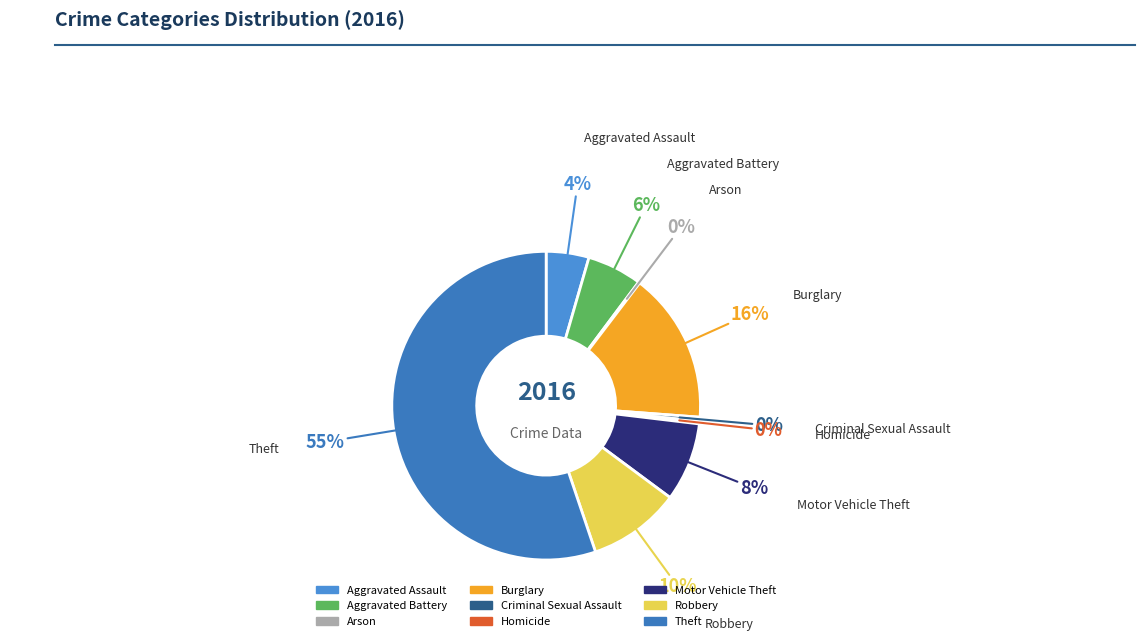

Is there a majority slice in this chart?

Yes